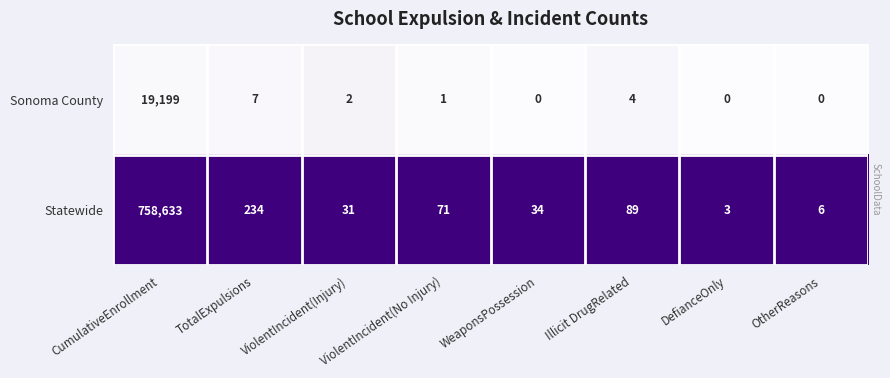

Which series has the largest total across all categories?

Statewide